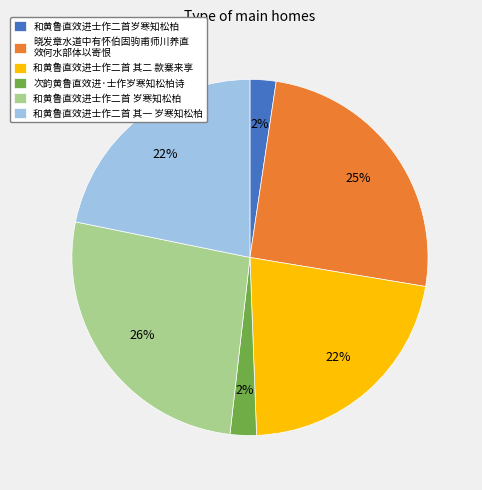

Is there a majority slice in this chart?

No